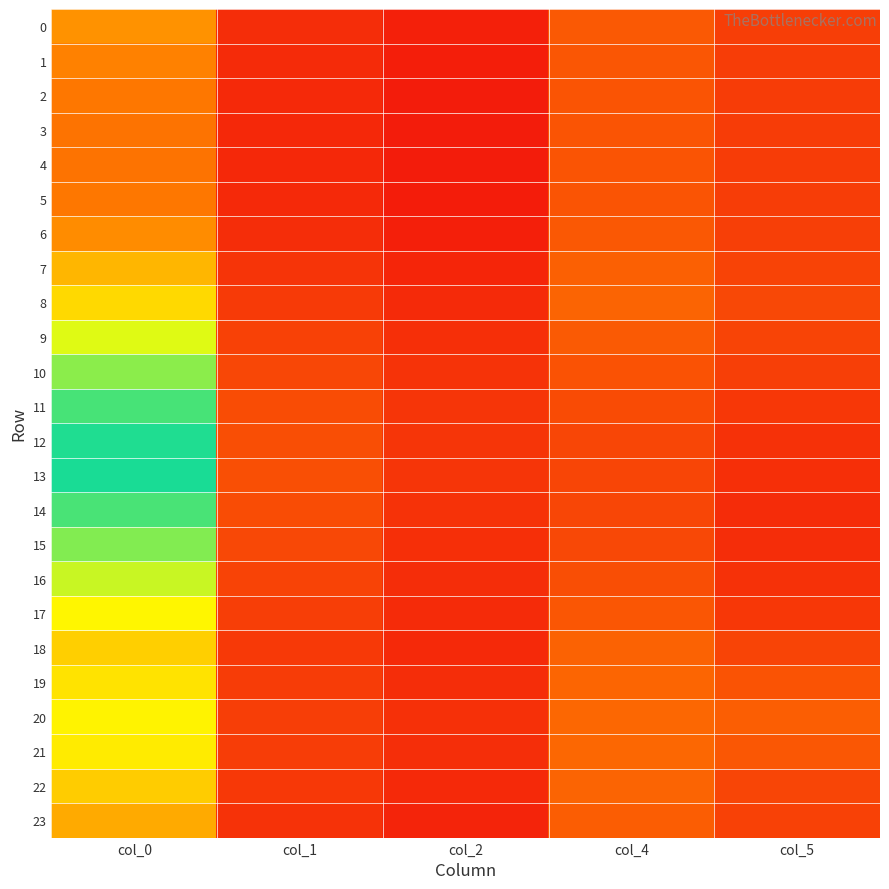

What is the total value across all series at col_2?

3.0